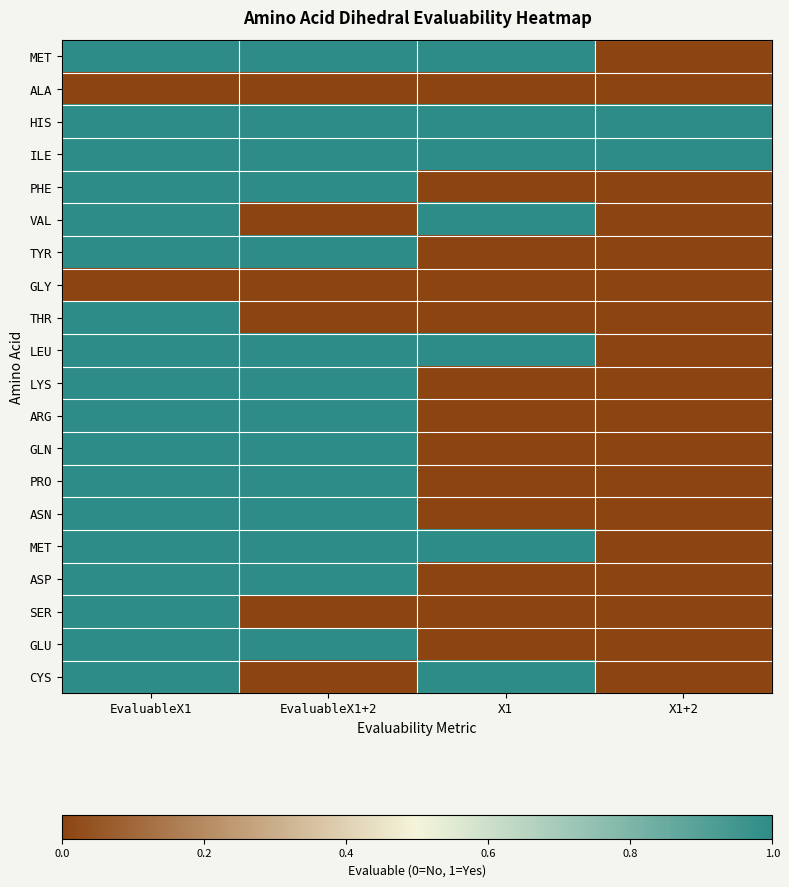

Which label corresponds to the smallest value in the chart?

X1+2